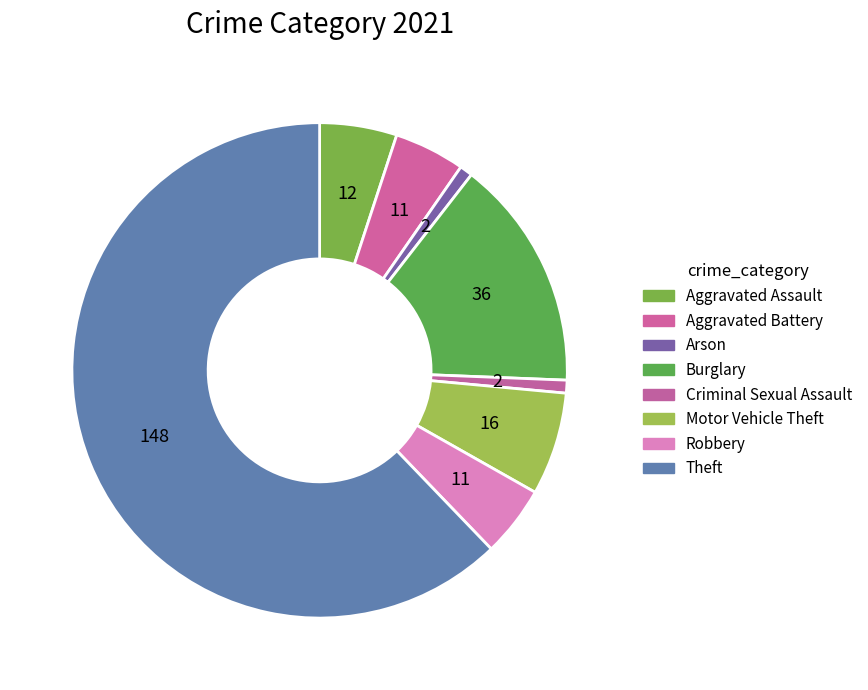

Count the number of slices in the pie.

8